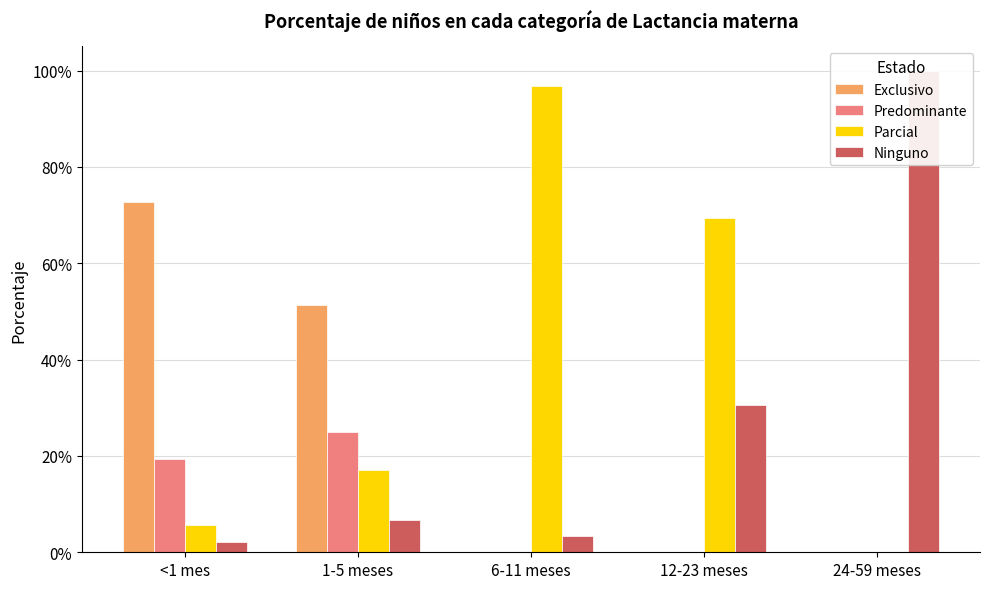

How many data points in Parcial are above 0?

4